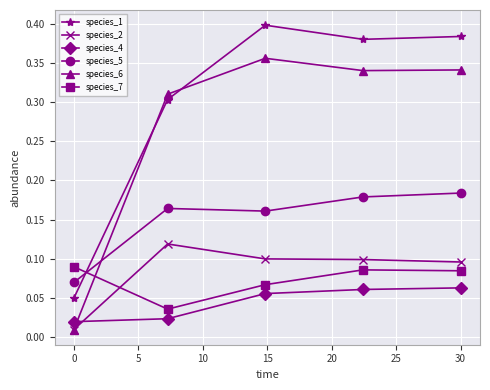

List the series in order of their peak value, lowest first.

species_4, species_7, species_2, species_5, species_6, species_1